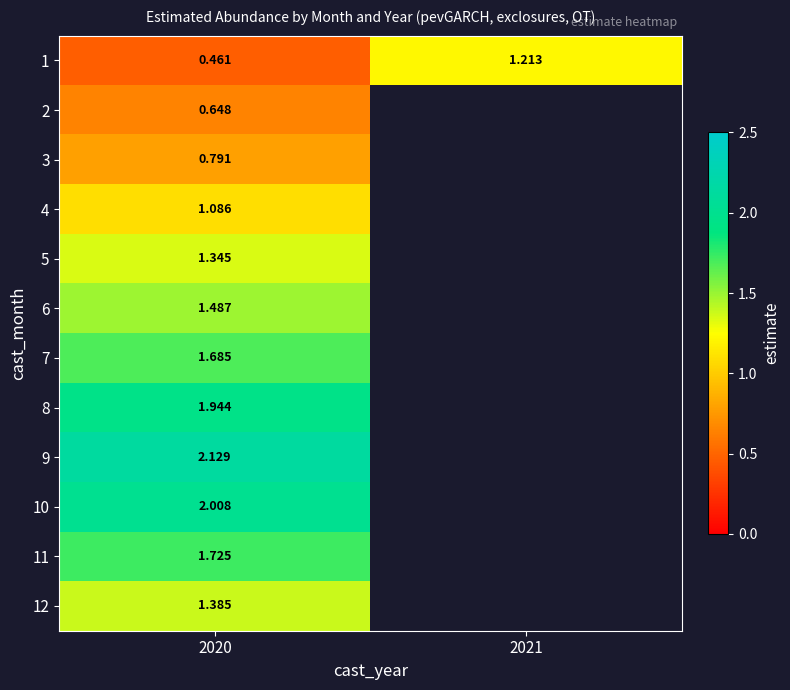

Is the value of 1 at 2020 greater than the value of 2 at 2020?

No